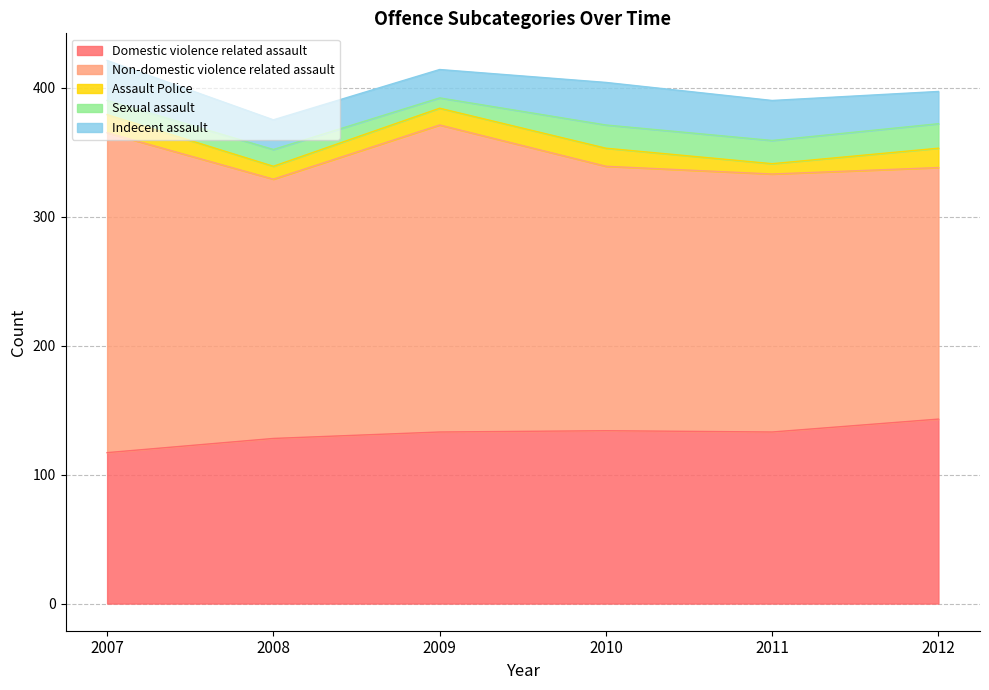

The value of Non-domestic violence related assault at 2009 is 51. True or false?

False